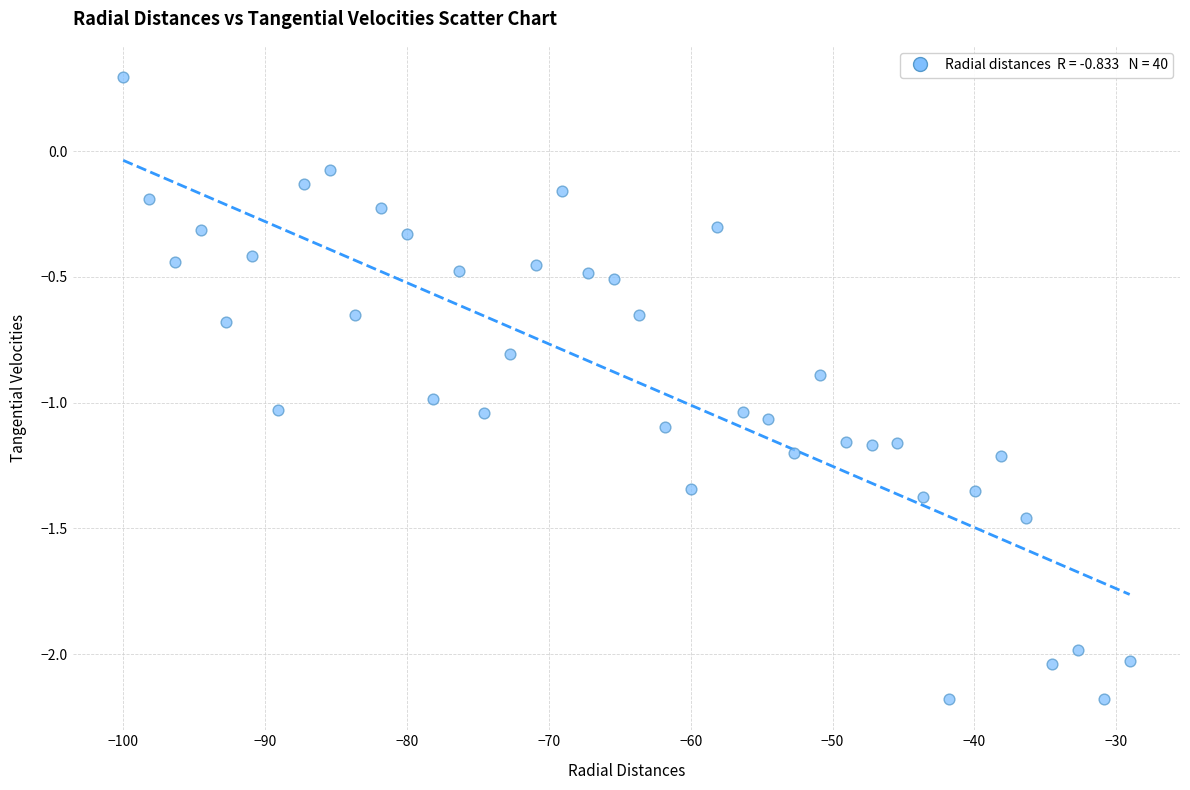

What is the range of X values (max minus min)?

70.9